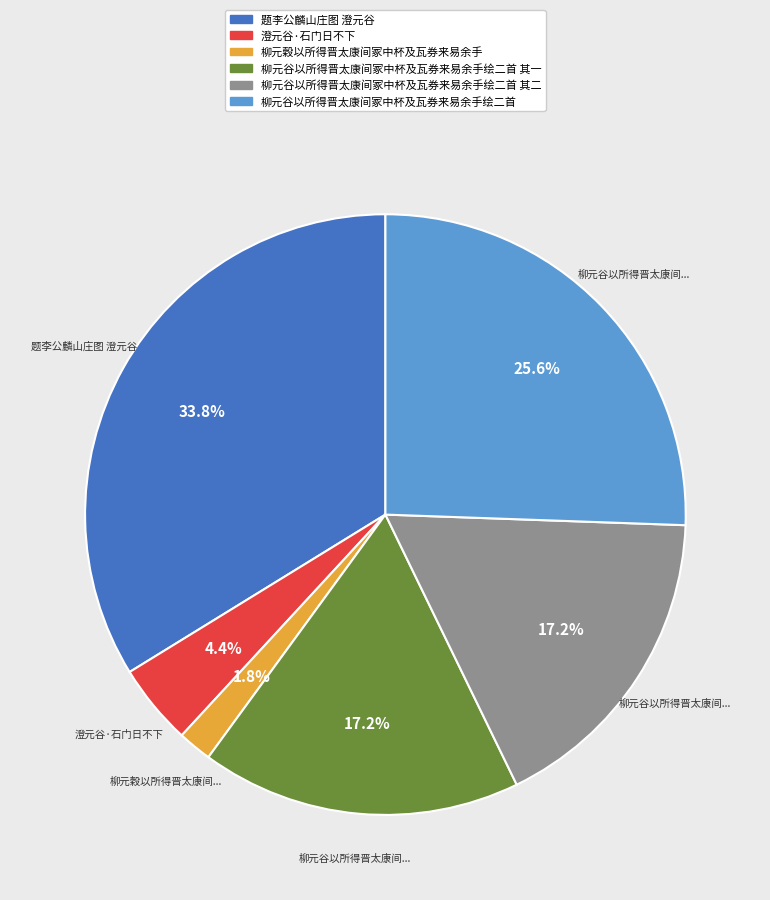

Do 柳元谷以所得晋太康间冢中杯及瓦券来易余手绘二首 其一 and 澄元谷·石门日不下 together represent more than half of the pie?

No